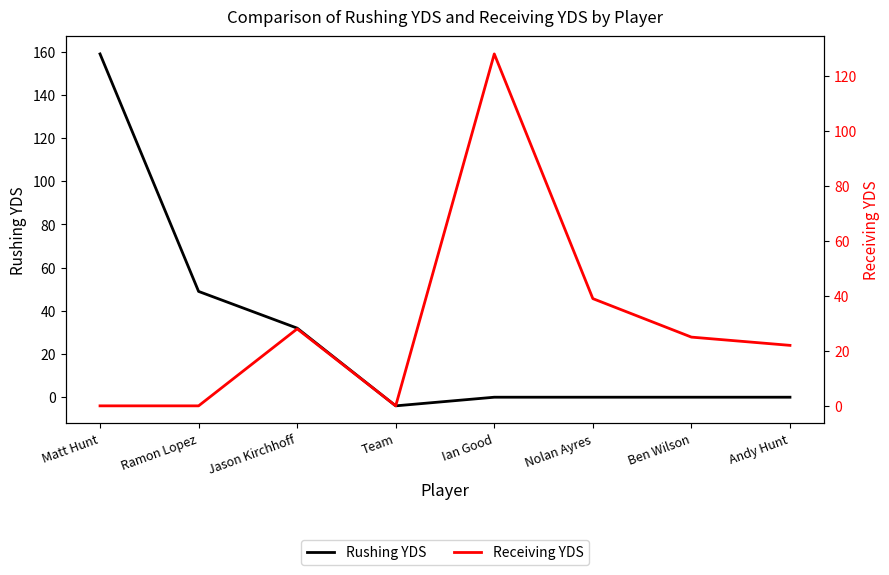

What position from the right is Ben Wilson?

2